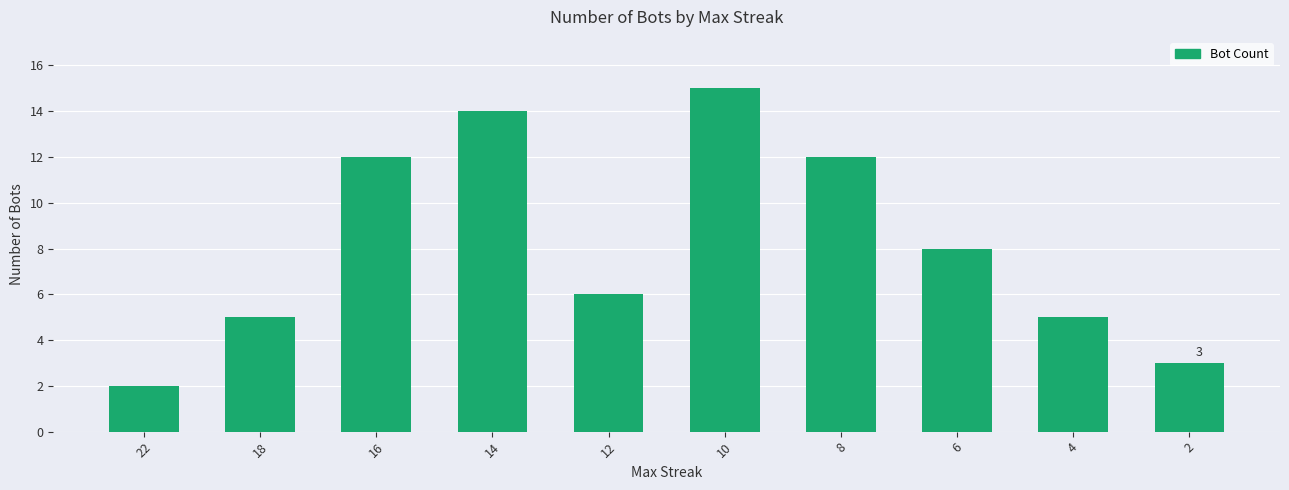

What is the sum of the values at 16 and 18?

17